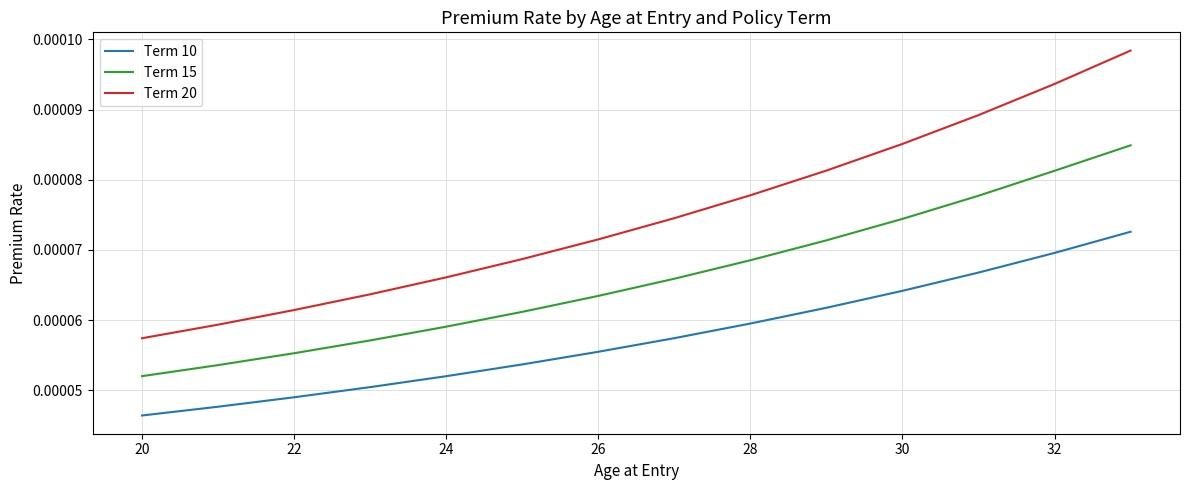

Which series has the largest range (max minus min)?

Term 20